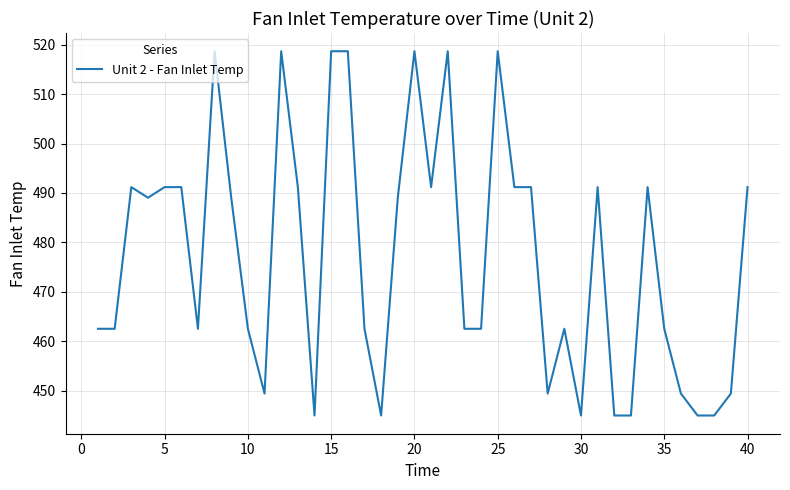

What is the difference between the maximum and minimum values?

73.7